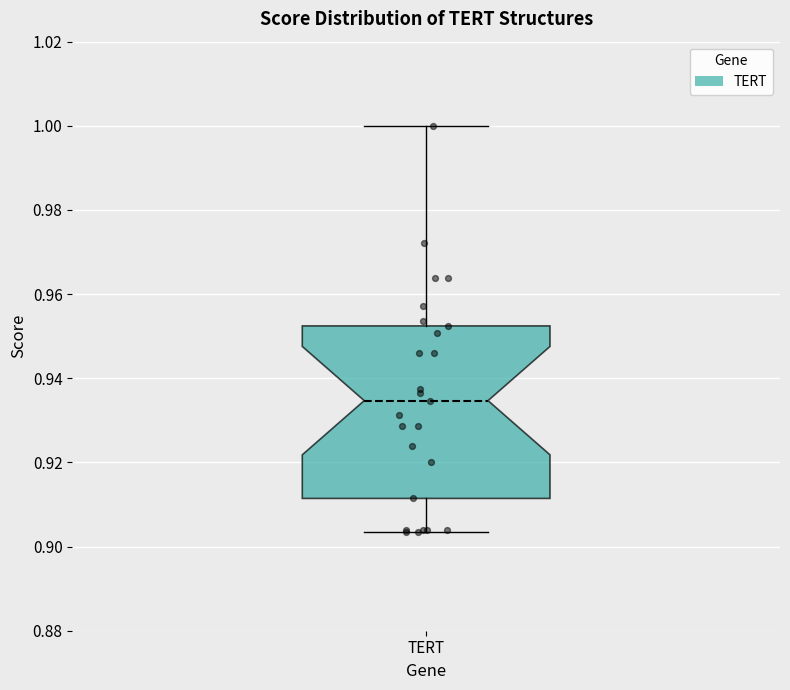

Where does the median line of the box for TERT sit on the y-axis? The values are not printed on the chart, so give them approximately, as read against the axis.

0.934